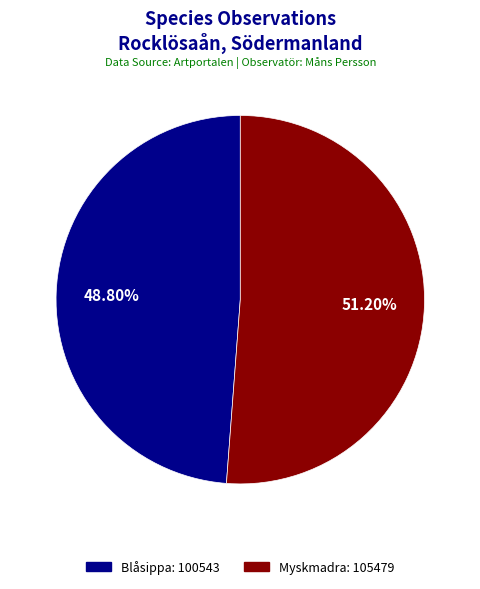

Which has a higher value, Blåsippa or Myskmadra?

Myskmadra